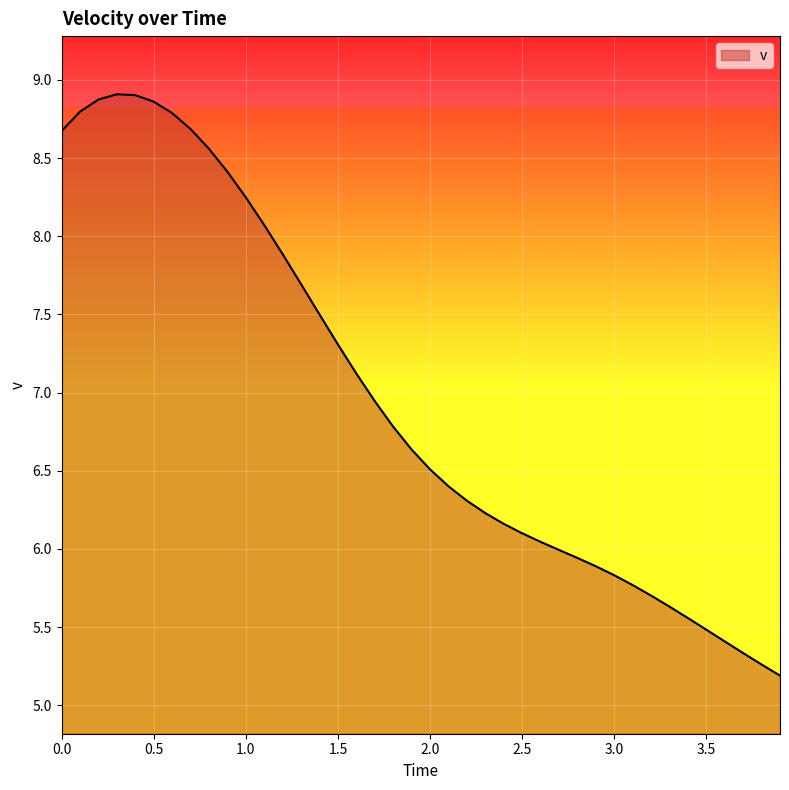

What is the smallest value displayed?

5.2